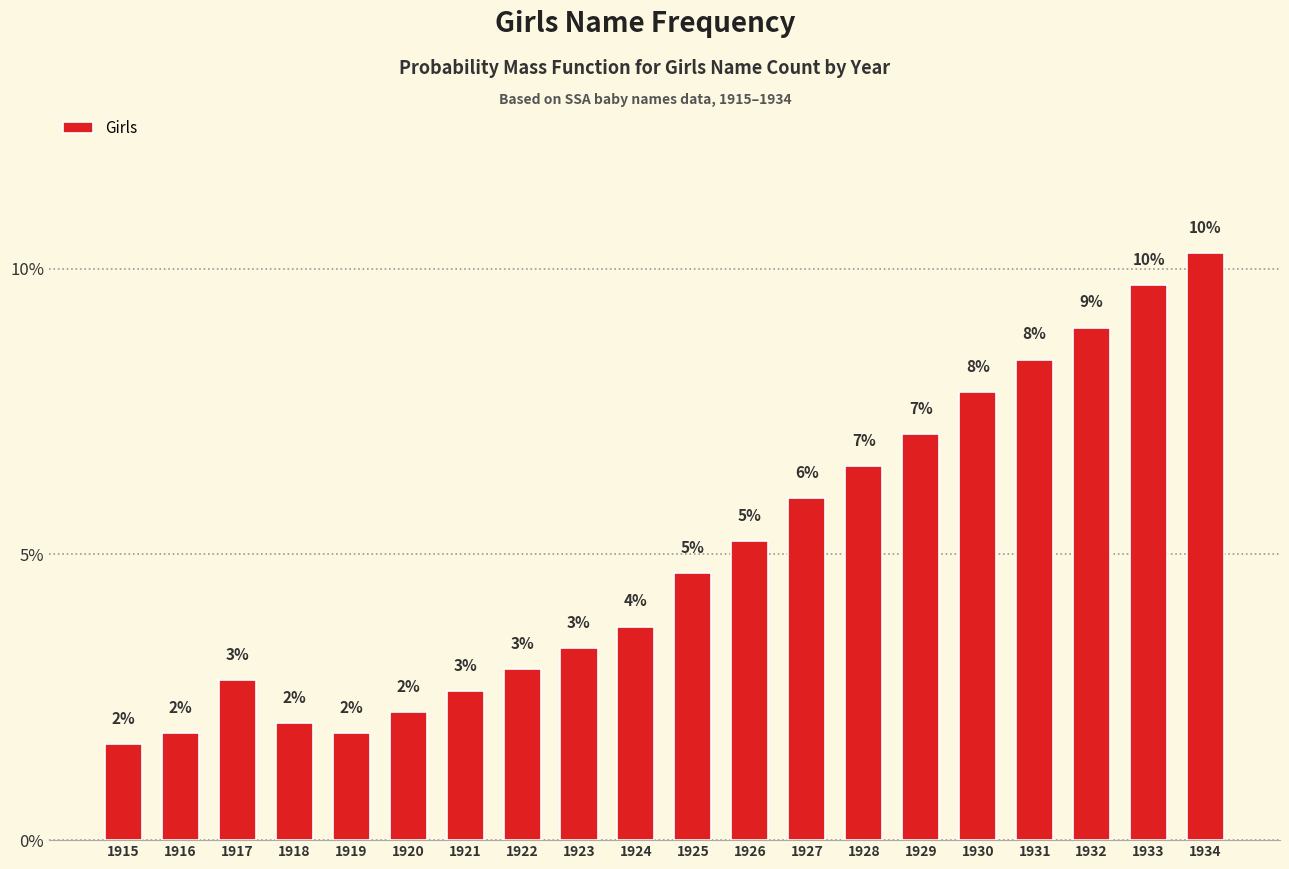

The chart shows a value of 0.9 at 1922. True or false?

False